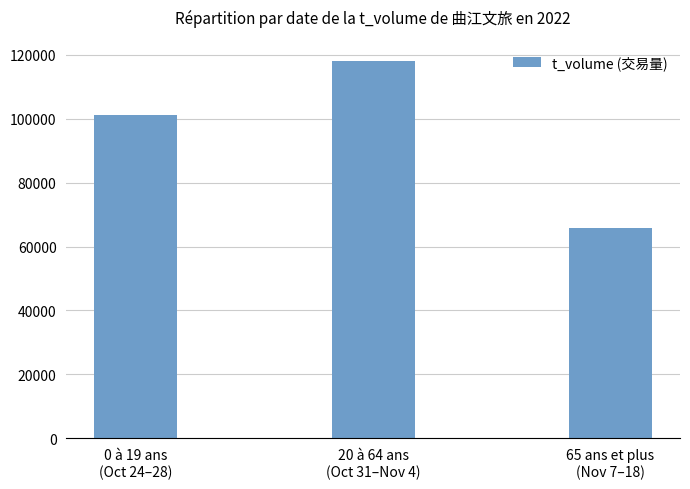

Reading left to right, transcribe all the data shown in this chart.

101148	117911	65778